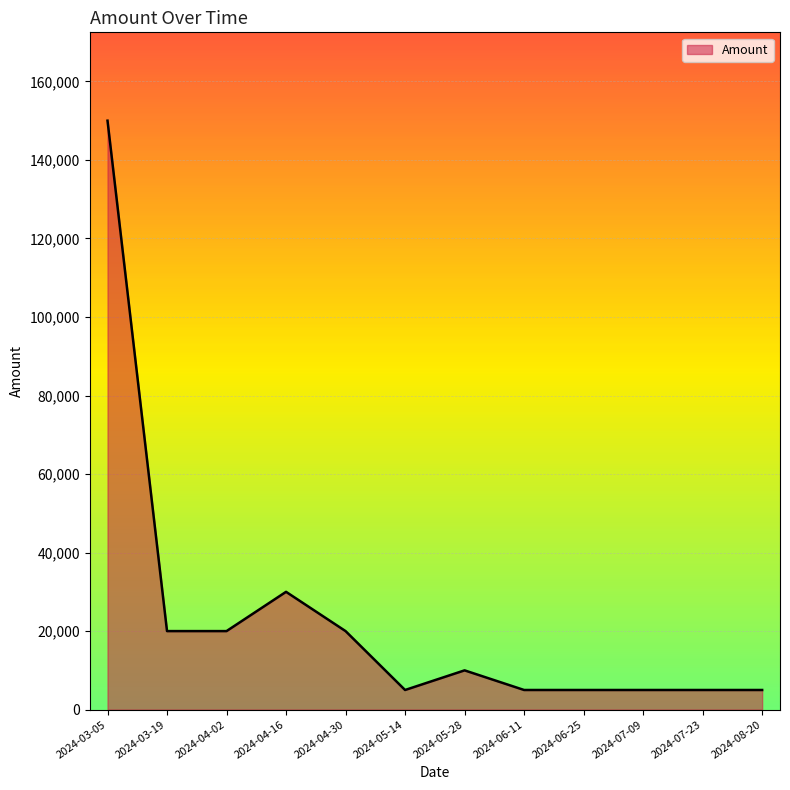

What is the difference between the maximum and minimum values?

145000